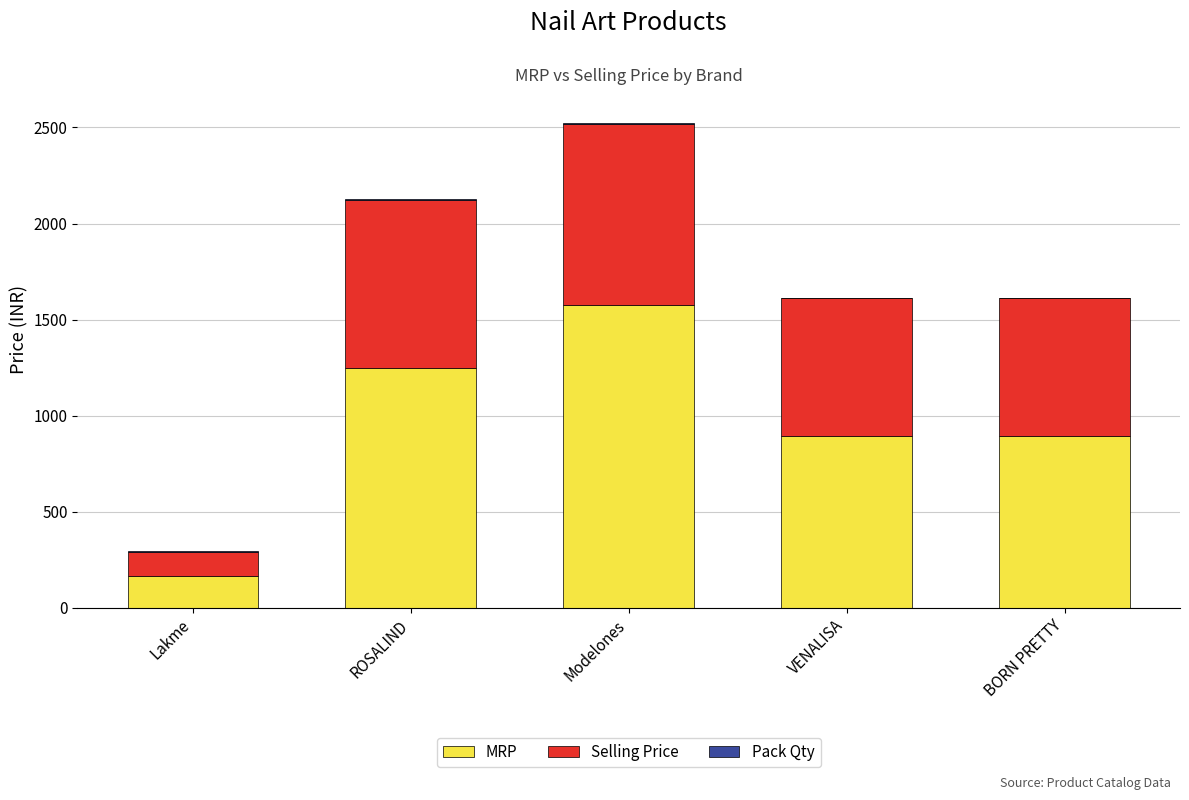

At which label does MRP reach its peak?

Modelones